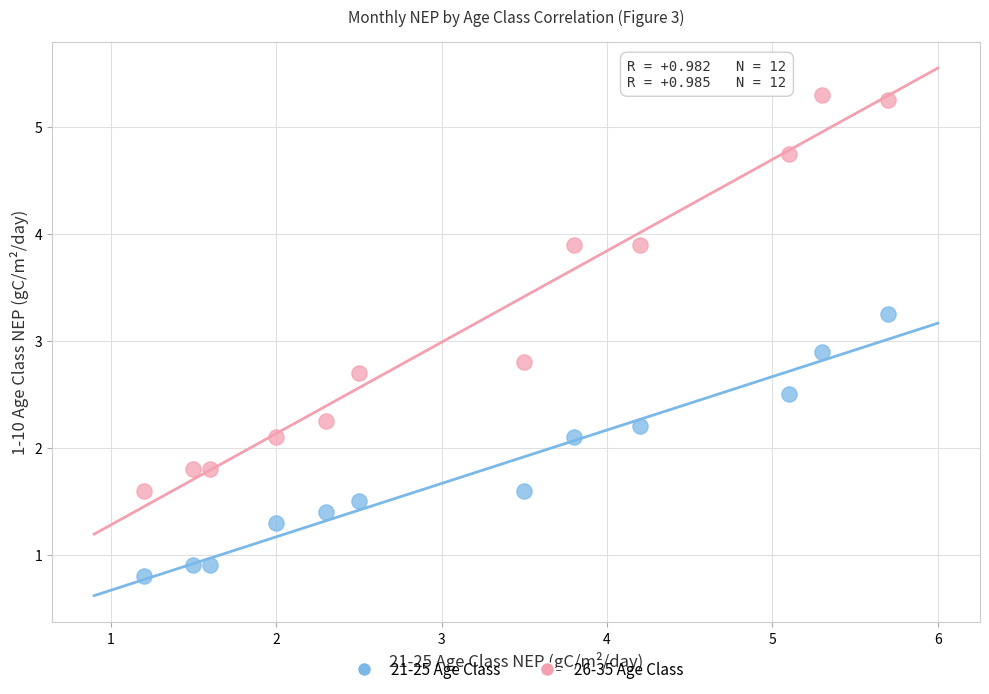

What are all the series names shown in the legend?

21-25 Age Class, 26-35 Age Class